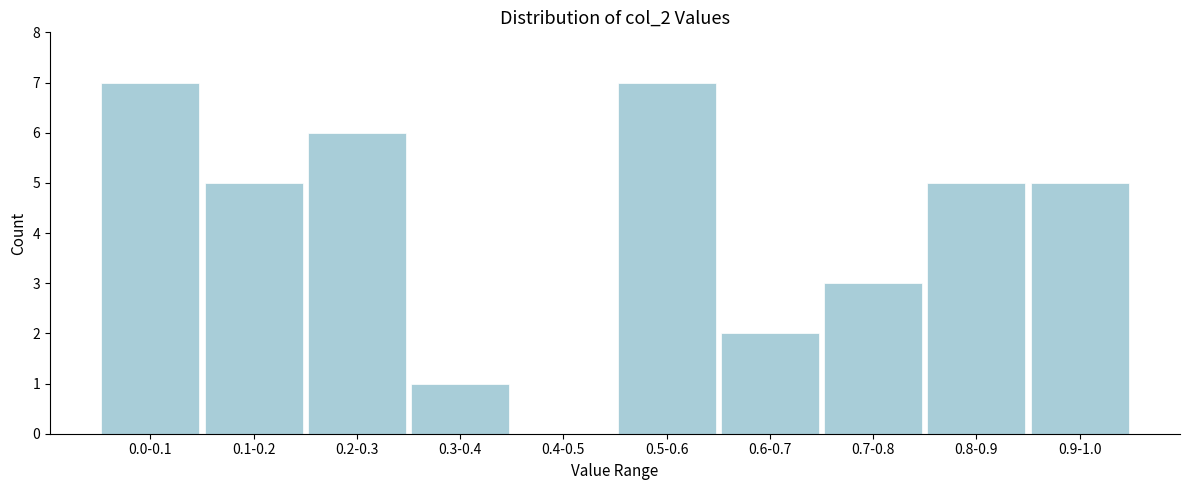

Reading left to right, what are all the values shown in this chart?

0.0-0.1=7	0.1-0.2=5	0.2-0.3=6	0.3-0.4=1	0.4-0.5=0	0.5-0.6=7	0.6-0.7=2	0.7-0.8=3	0.8-0.9=5	0.9-1.0=5